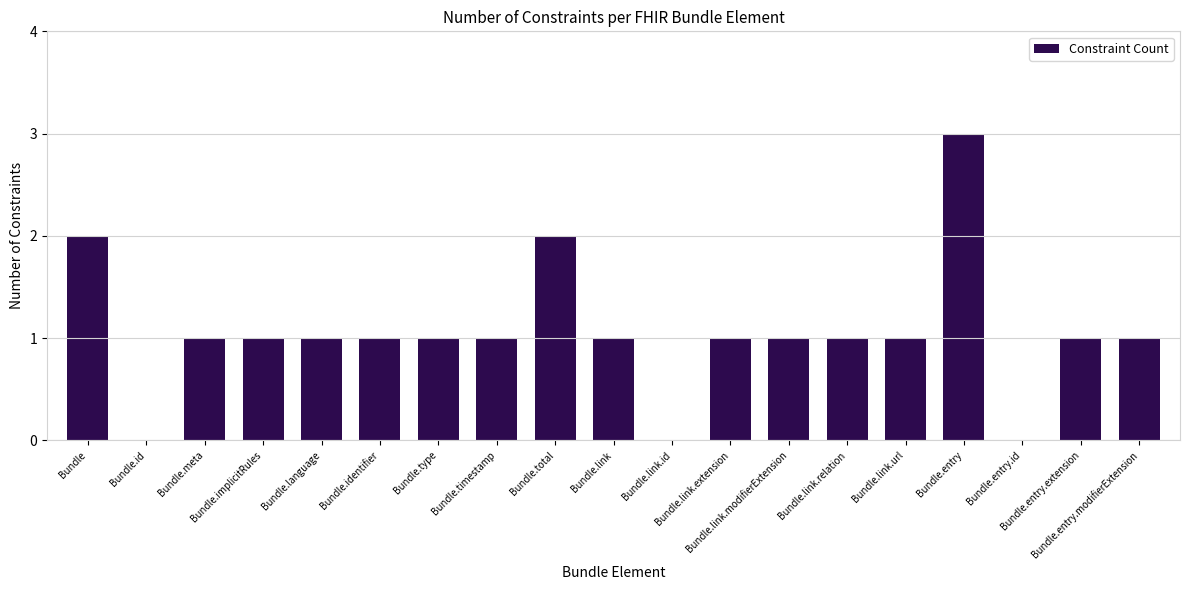

How many values are between 1 and 2?

15